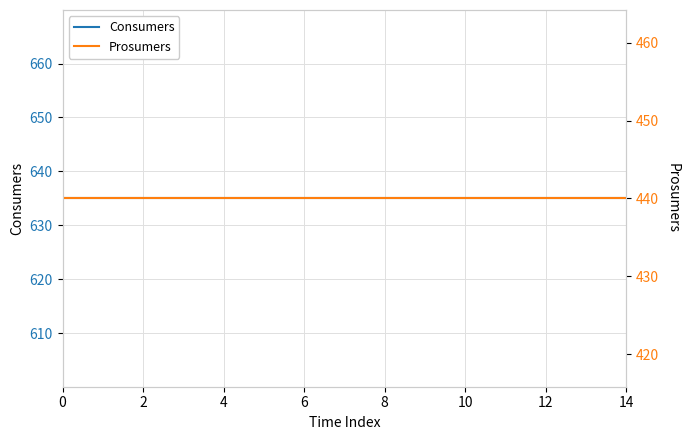

What is the value of the Consumers point at the 14th from the left?

635